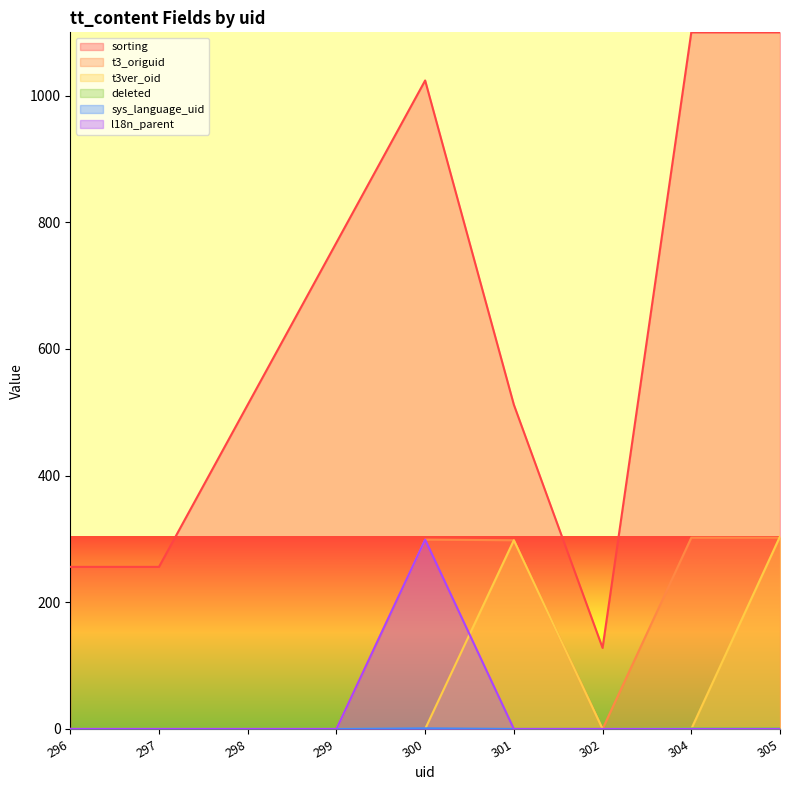

What is the greatest value displayed?

1100